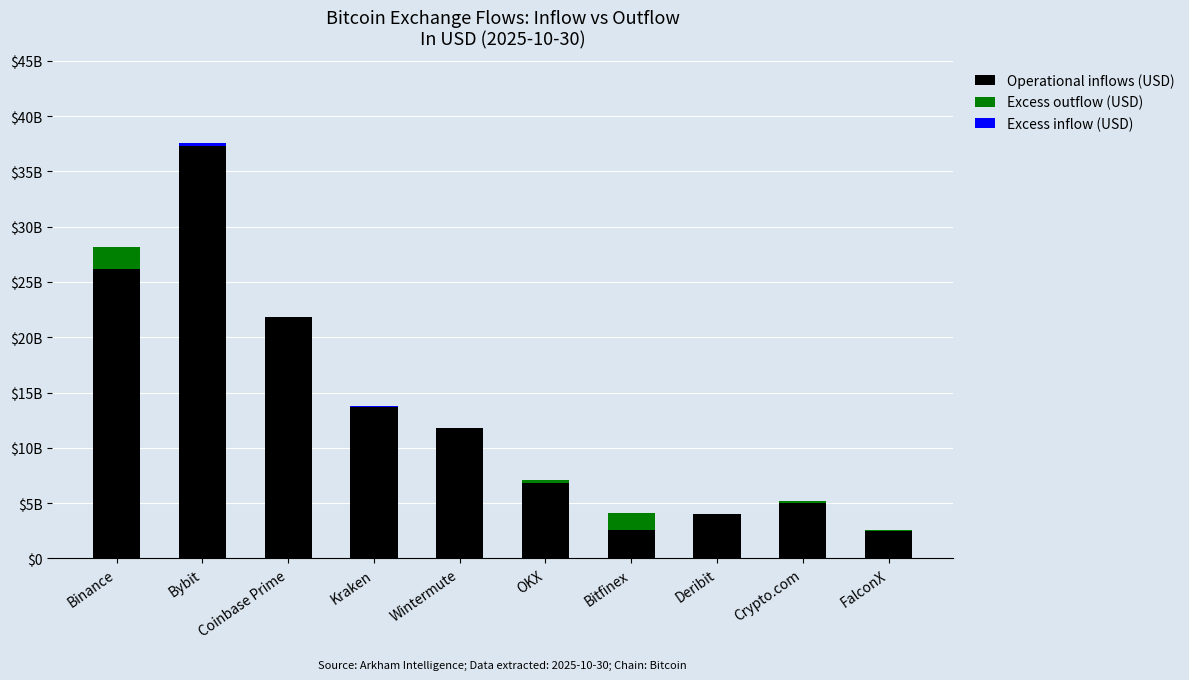

At how many categories does at least one series exceed 28039640697?

1